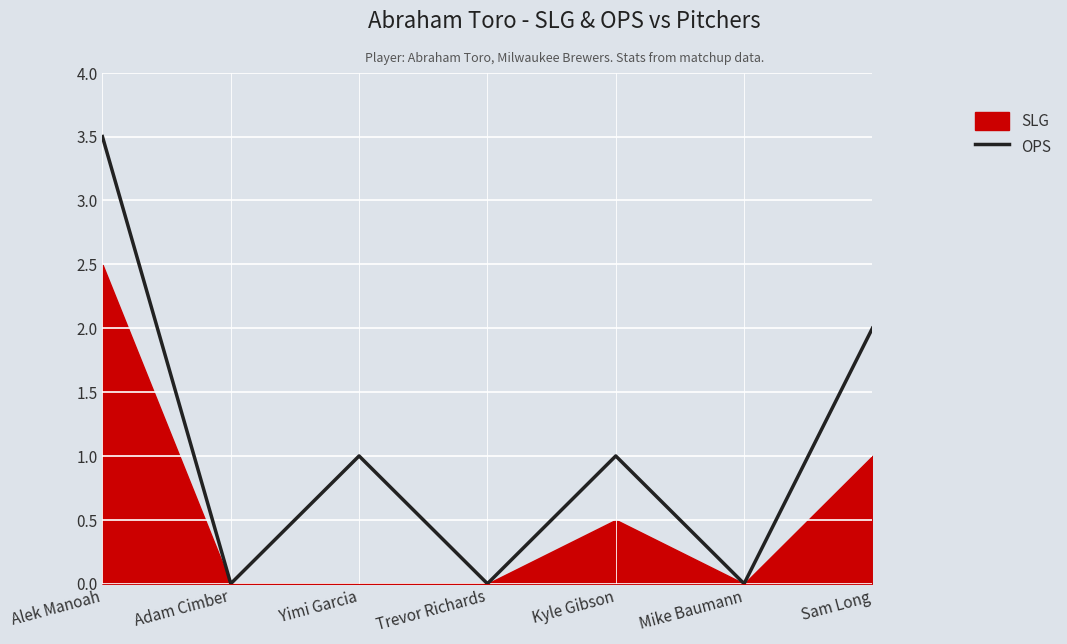

Is it true that the value at Sam Long is 2.0?

True